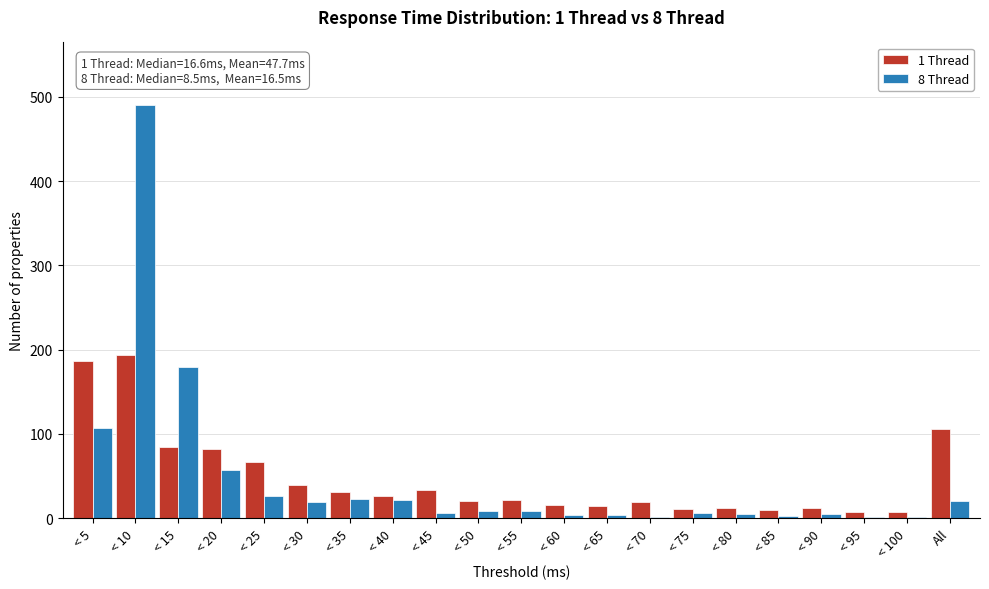

Which category has the highest value in the 8 Thread series?

< 10